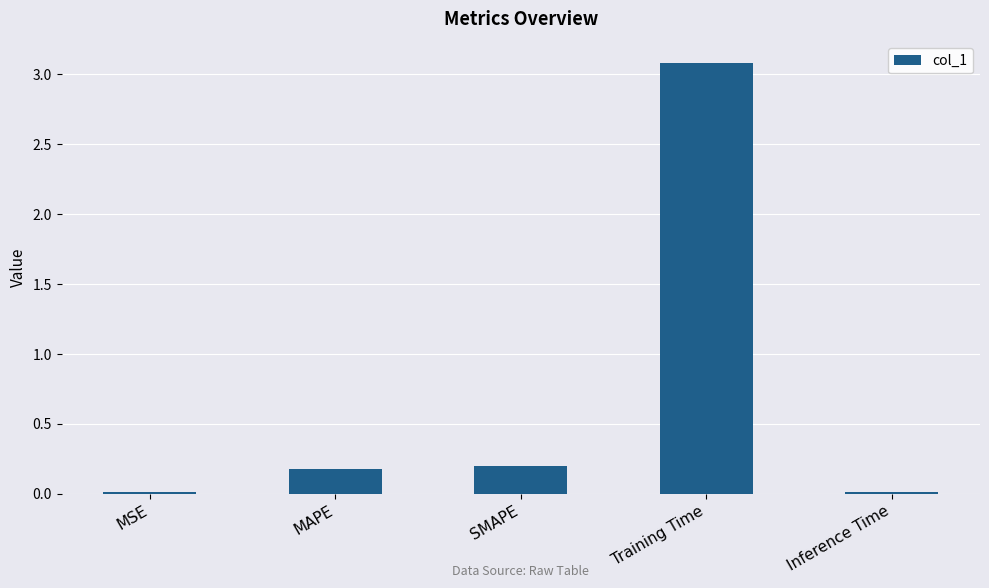

Between MSE and MAPE, which is larger?

MAPE